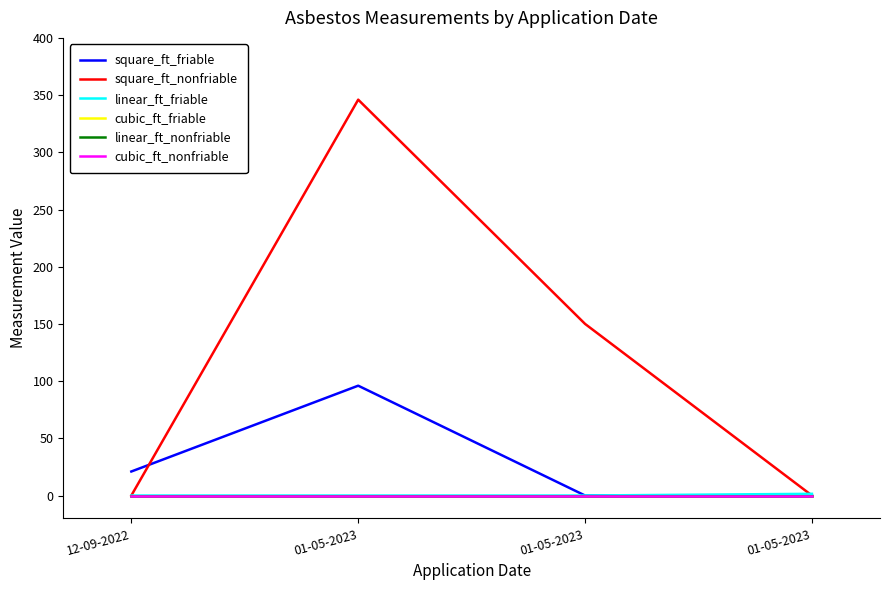

Where is the first local maximum for square_ft_nonfriable?

01-05-2023